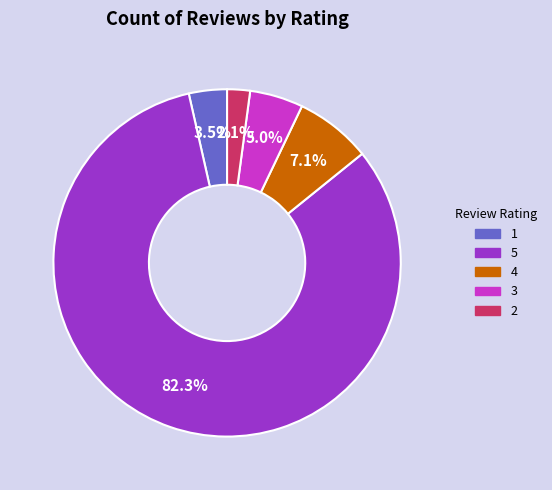

Which category has the biggest portion of the pie?

5